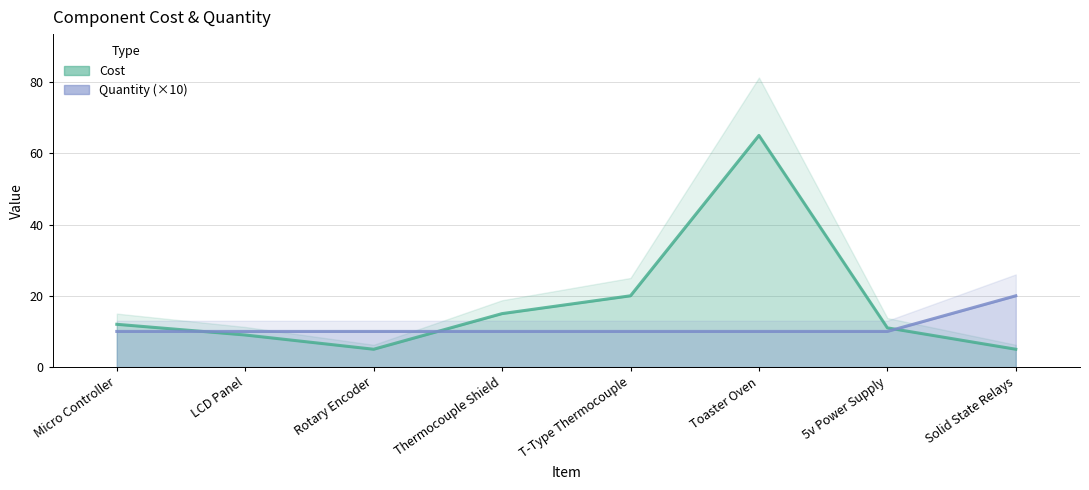

What is the difference between the Cost values at Toaster Oven and T-Type Thermocouple?

45